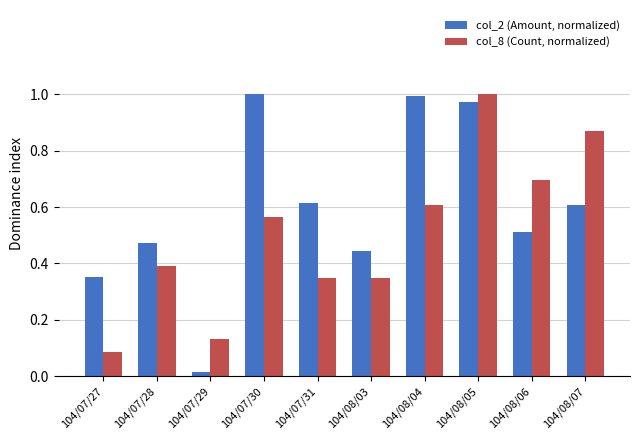

Rank the series by their average value, from highest to lowest.

col_2 (Amount, normalized), col_8 (Count, normalized)